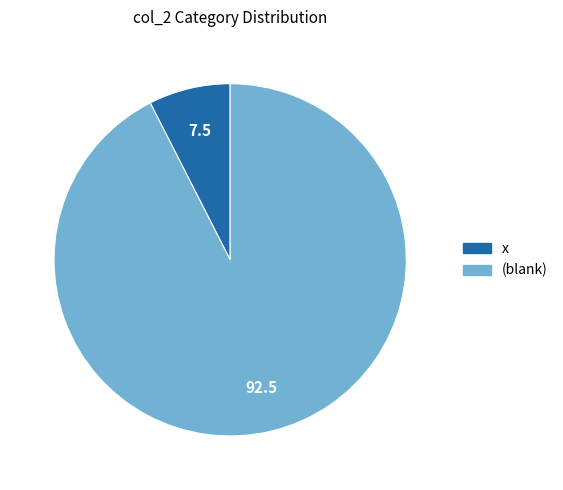

Does any single category account for the majority?

Yes